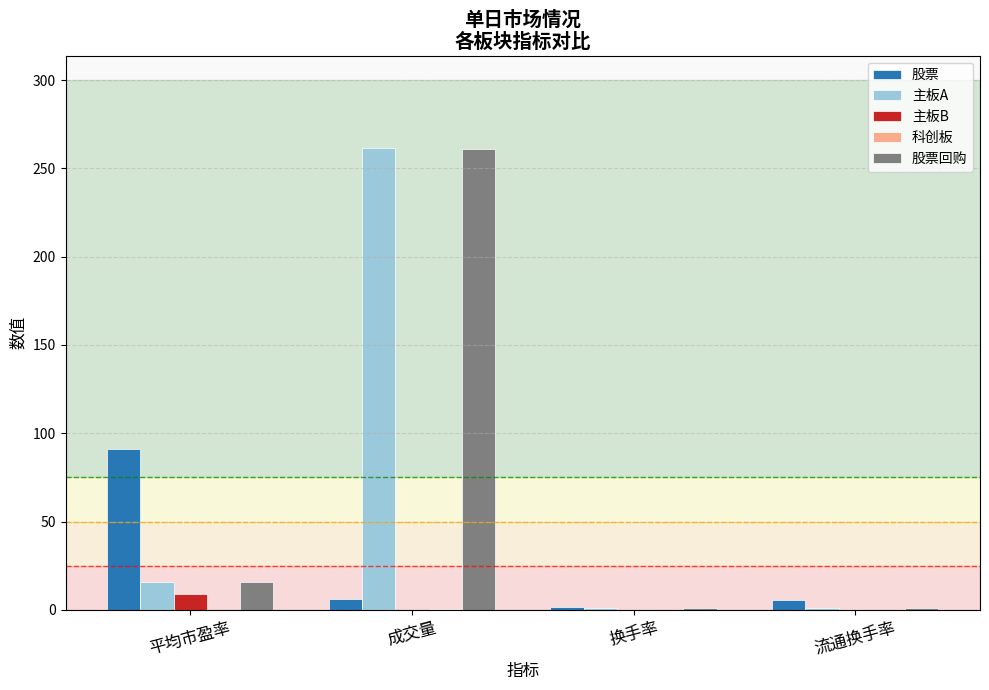

At which label does 股票 reach its peak?

平均市盈率